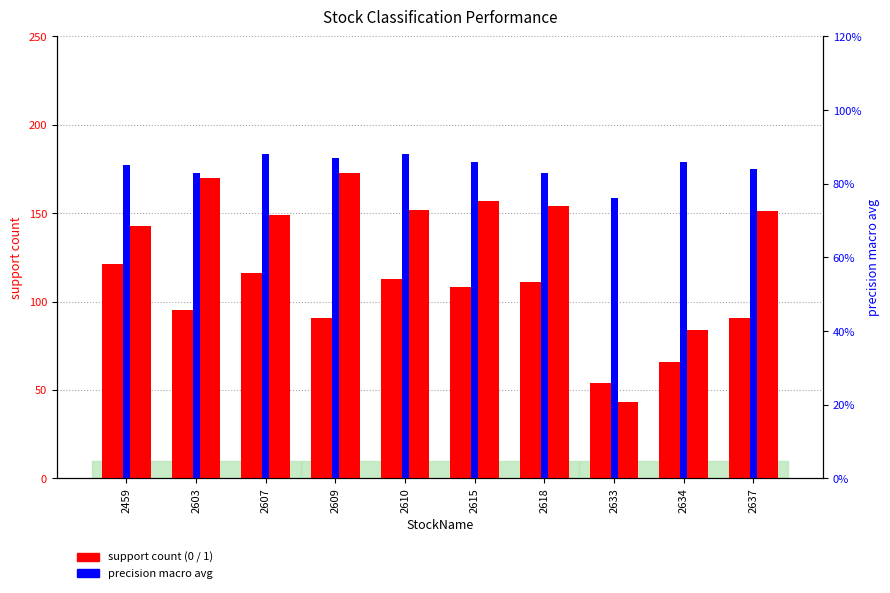

List the series in order of their overall mean, lowest first.

precision_macro avg, support_0, support_1